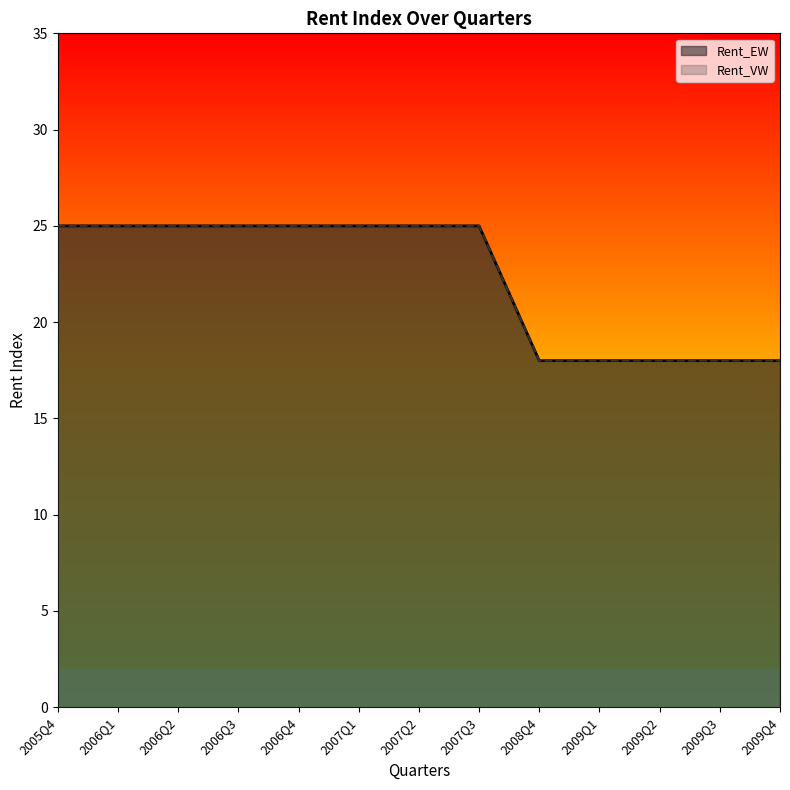

What is the label of the 2nd point from the left?

2006Q1